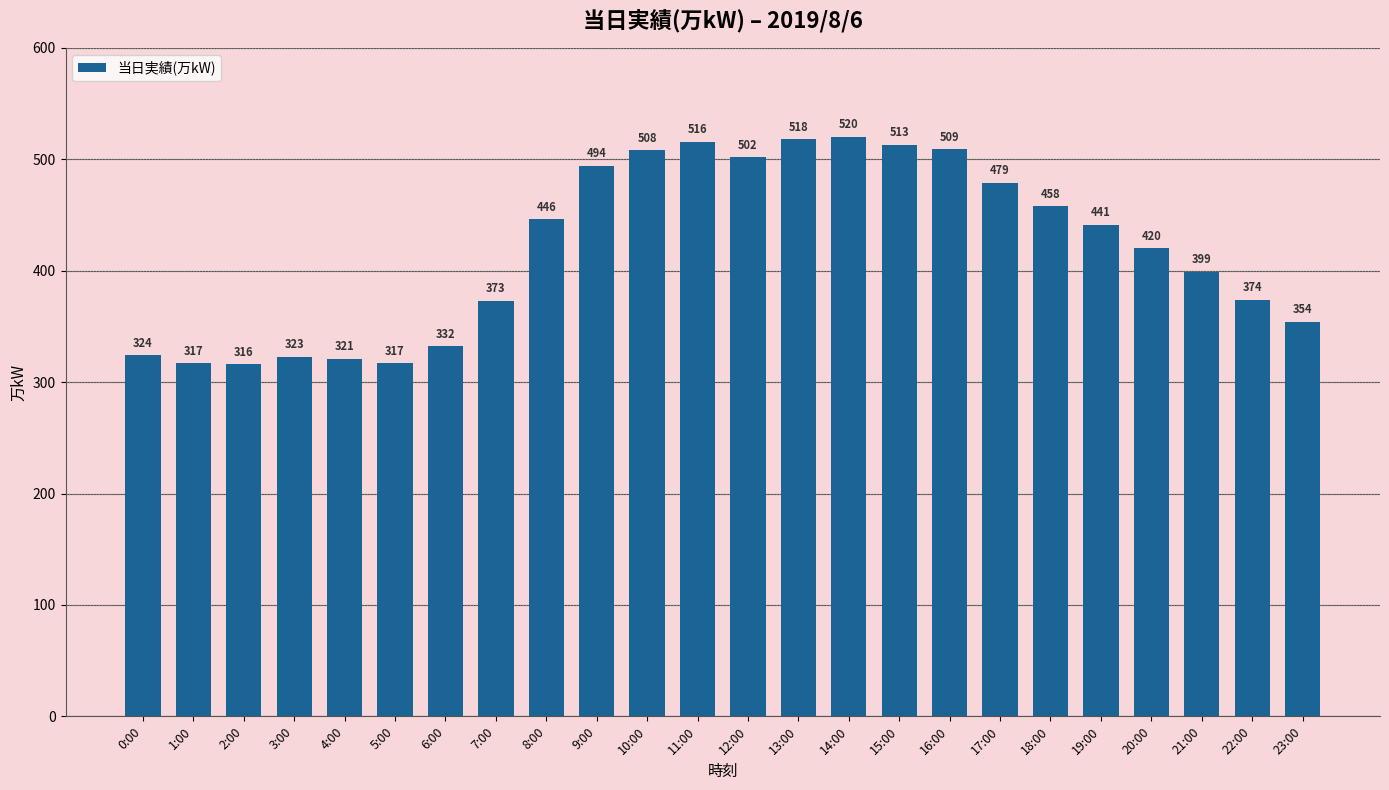

Reading left to right, extract all data points from this chart.

0:00=324	1:00=317	2:00=316	3:00=323	4:00=321	5:00=317	6:00=332	7:00=373	8:00=446	9:00=494	10:00=508	11:00=516	12:00=502	13:00=518	14:00=520	15:00=513	16:00=509	17:00=479	18:00=458	19:00=441	20:00=420	21:00=399	22:00=374	23:00=354